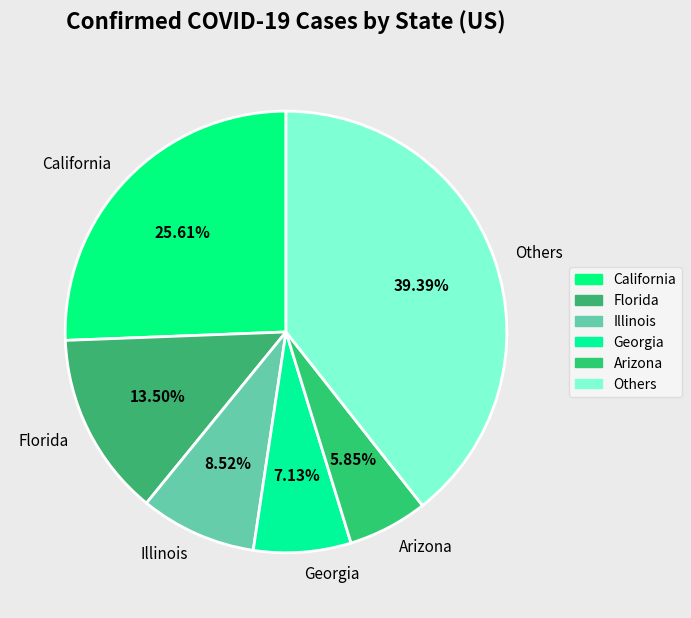

Which slice is the largest?

Others